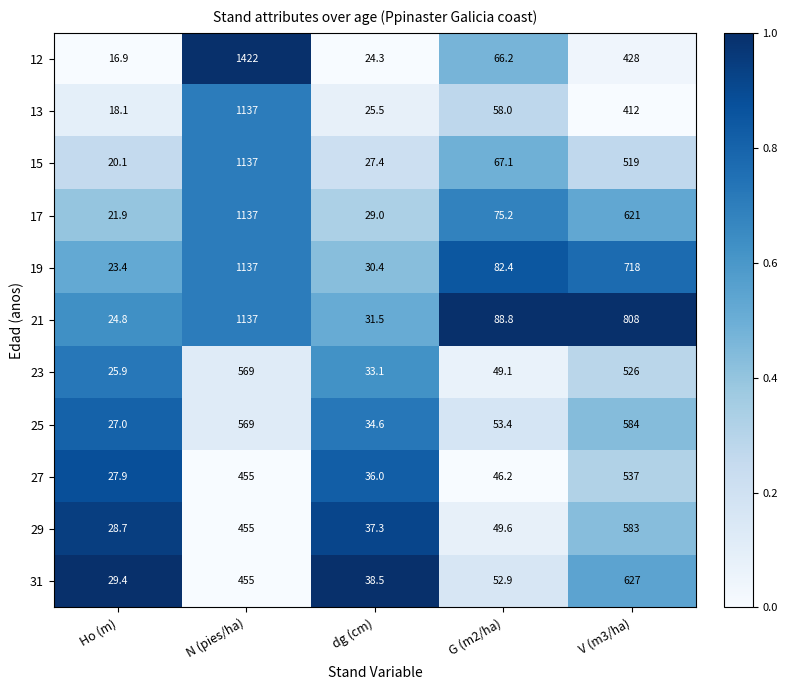

Rank the series at G (m2/ha) from highest to lowest value.

21, 19, 17, 15, 12, 13, 25, 31, 29, 23, 27